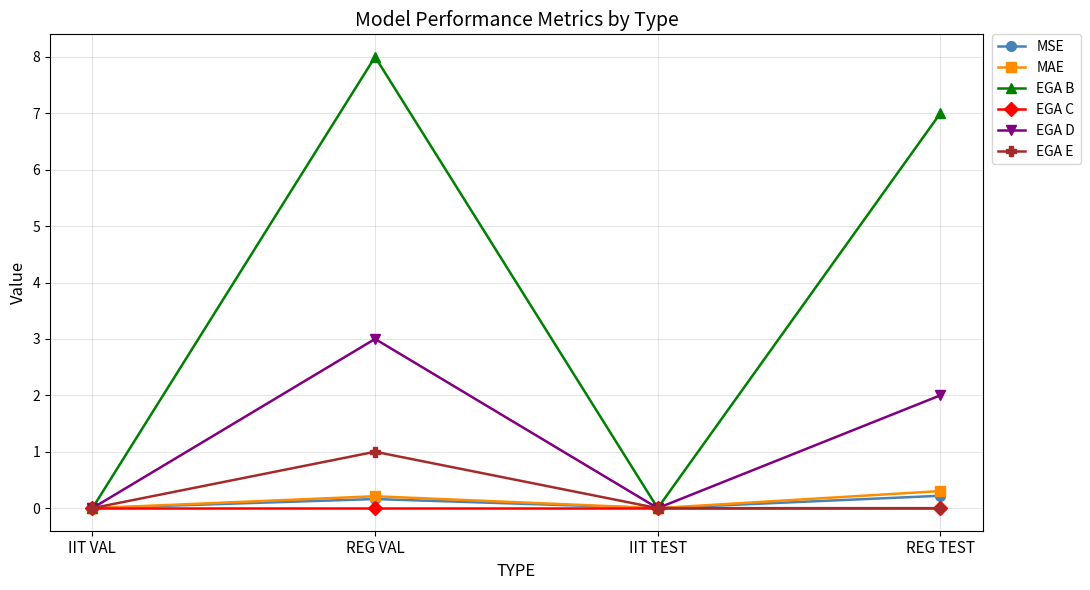

What is the highest value of the MSE series?

0.2